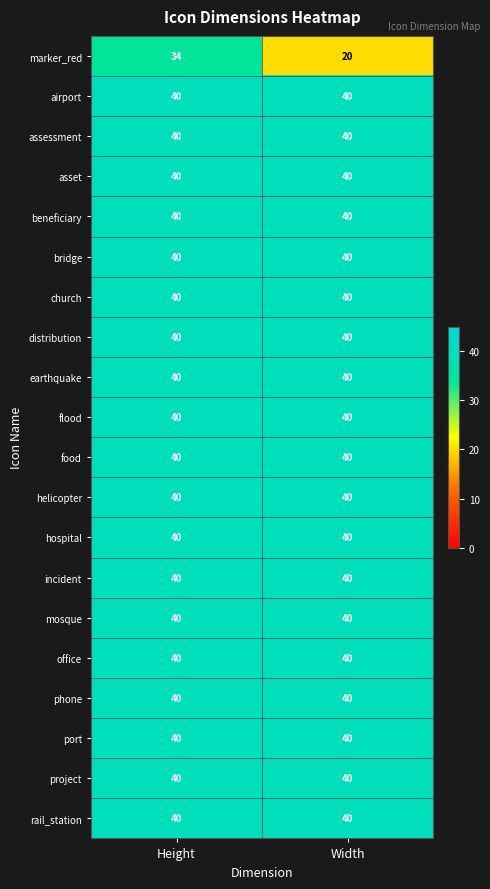

What is the highest value of the asset series?

40